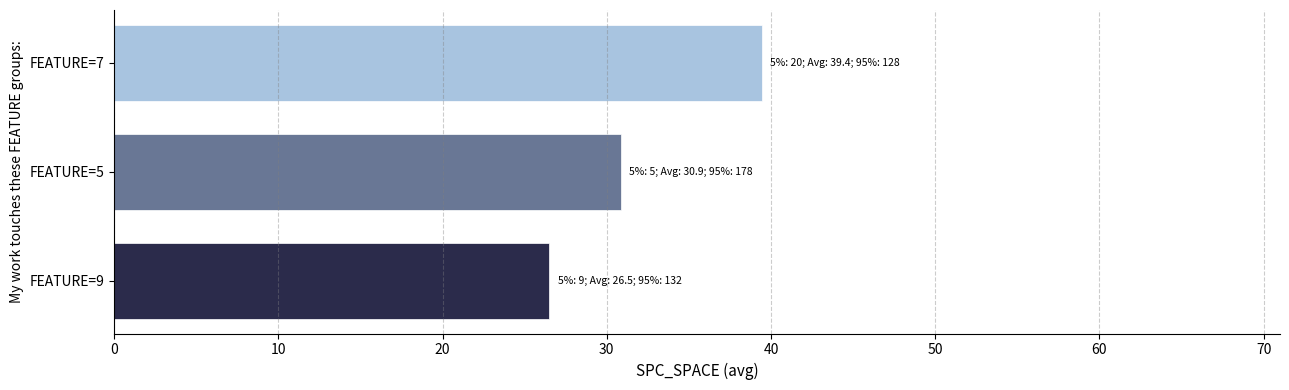

Which category has the highest value across all series?

FEATURE=7